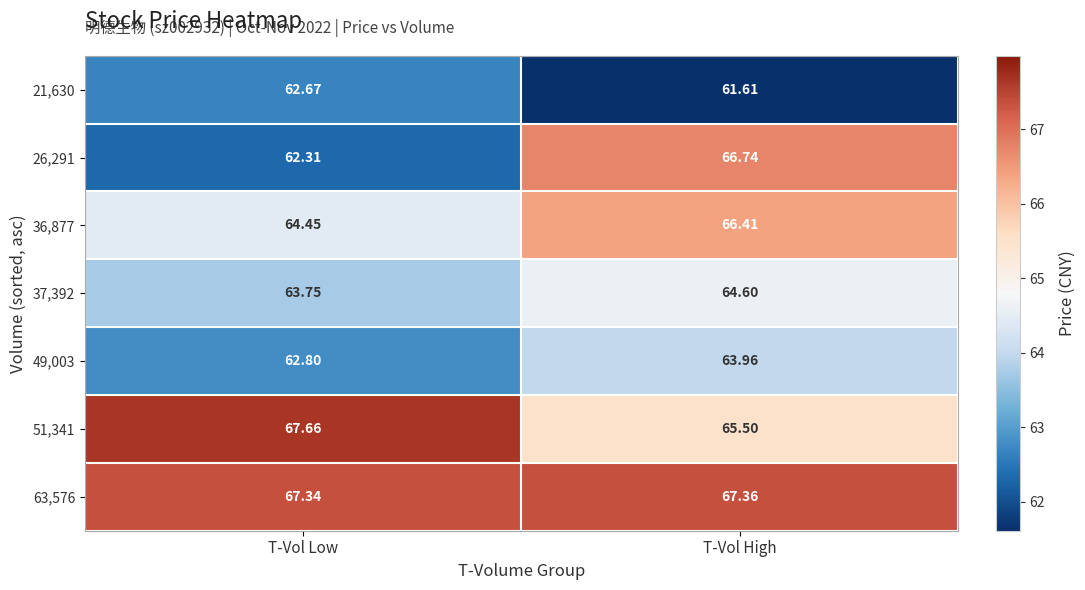

List the labels in order of 26,291 value, largest first.

T-Vol High, T-Vol Low